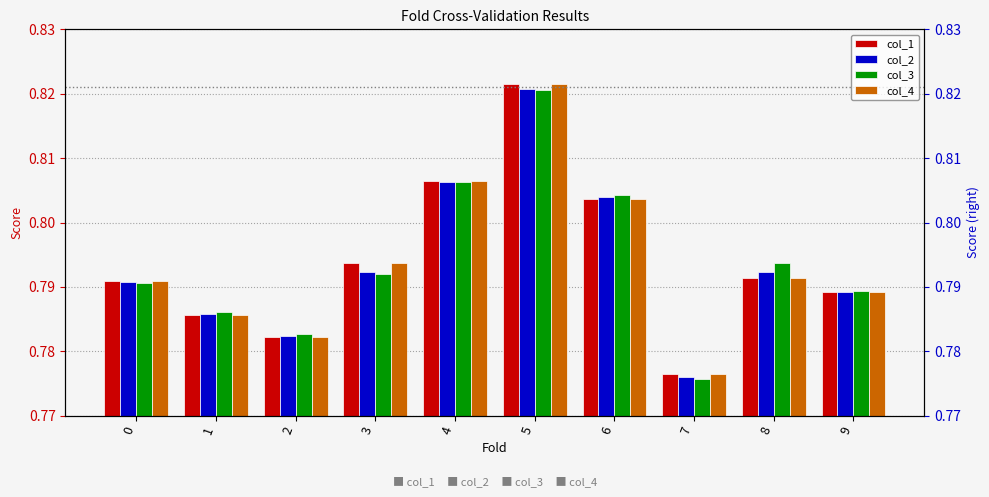

At how many categories does at least one series exceed 0?

10